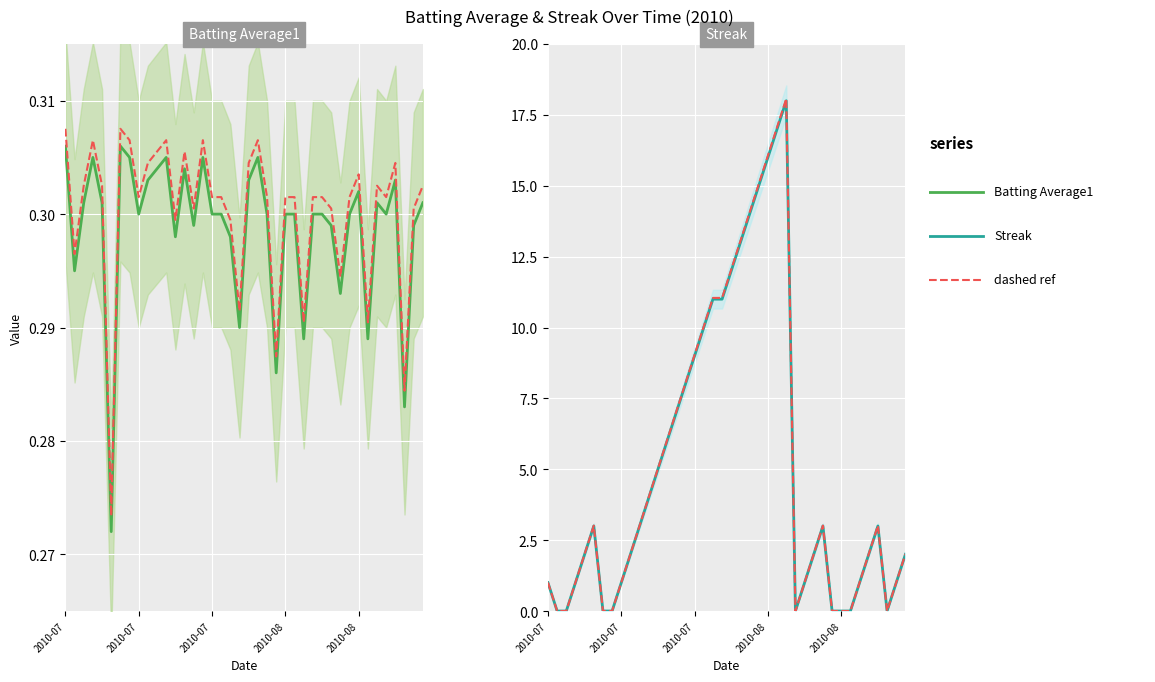

Is this an area chart (filled region under the line)?

No